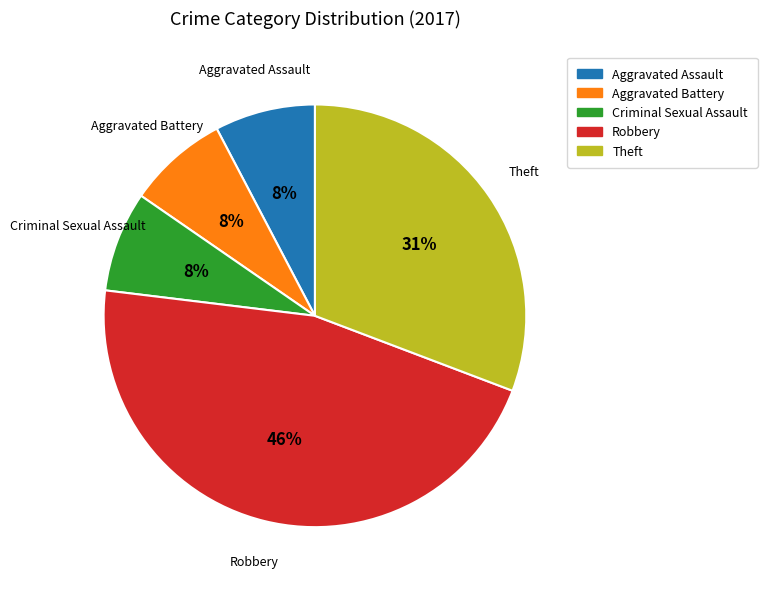

Between Aggravated Assault and Theft, which is larger?

Theft